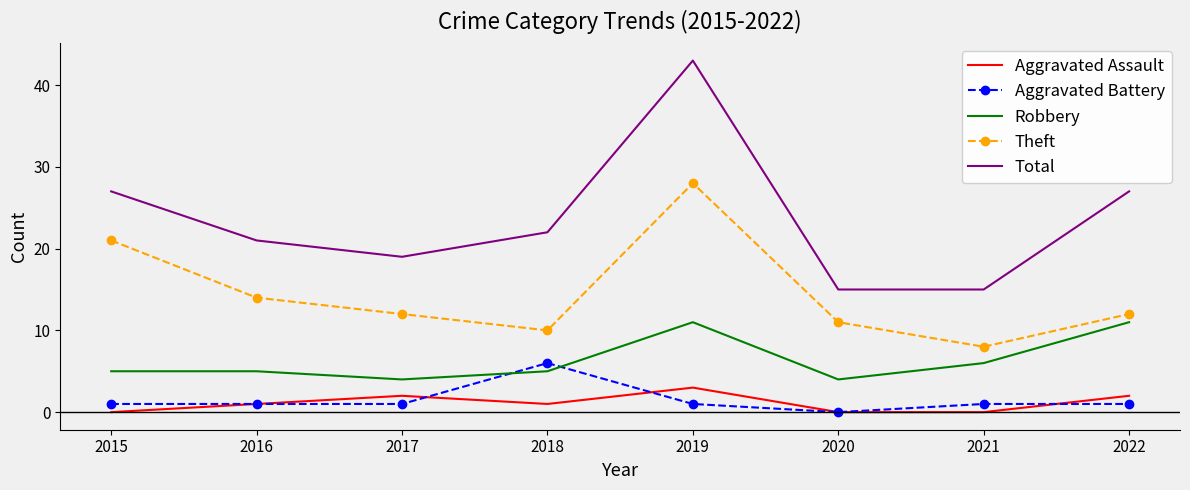

What is the spread (max minus min) of values at 2016?

20